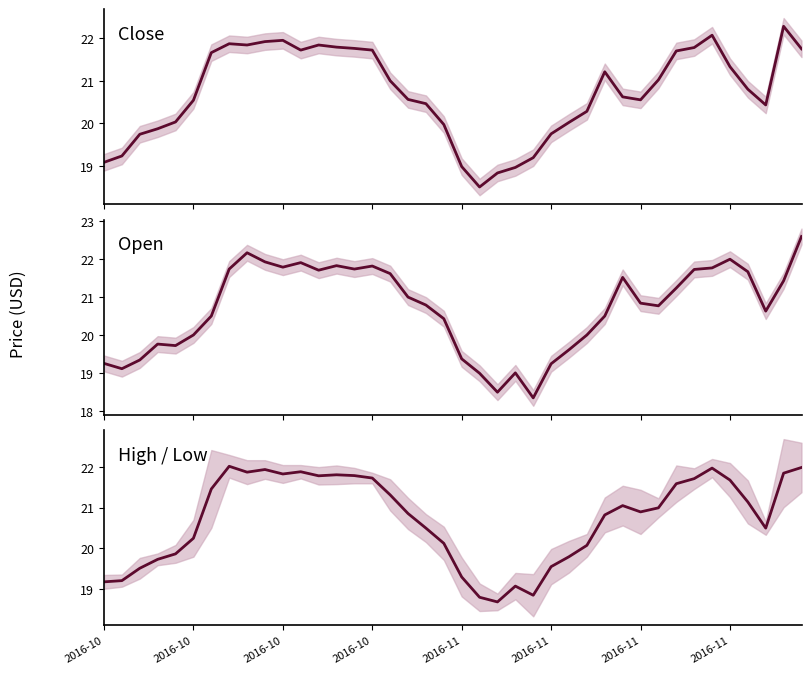

What is the total value across all series at 2016-11?

57.6